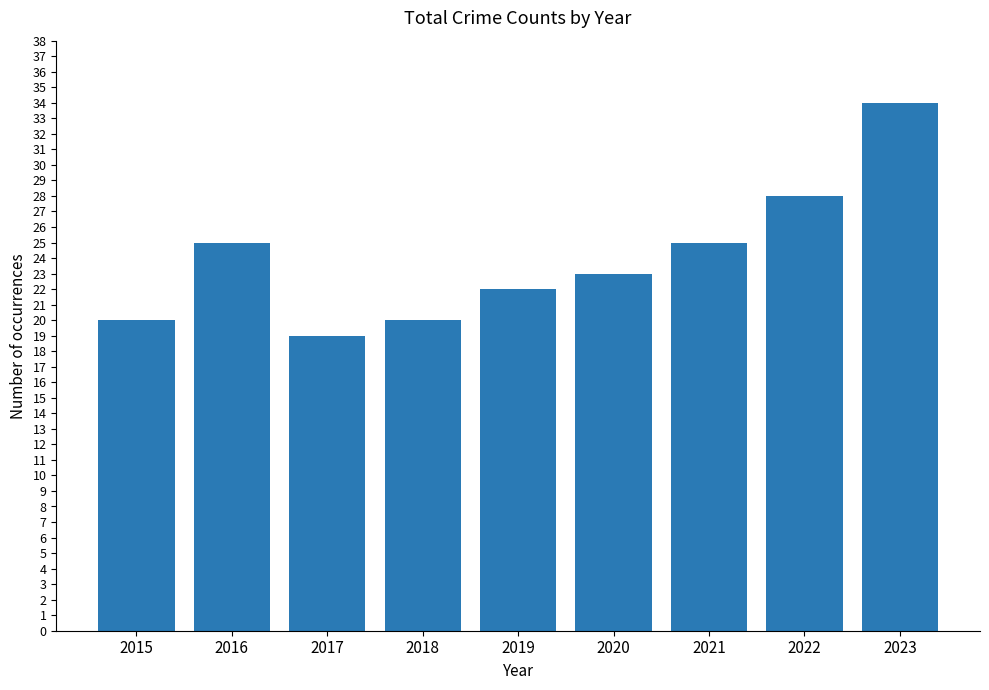

What is the approximate value at 2023, to the nearest 5?

35